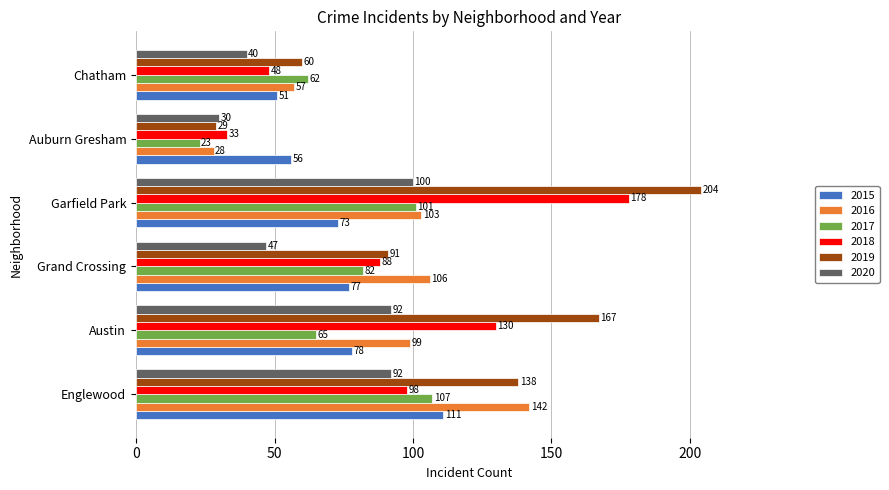

At Grand Crossing, list the series in order from largest to smallest.

2016, 2019, 2018, 2017, 2015, 2020